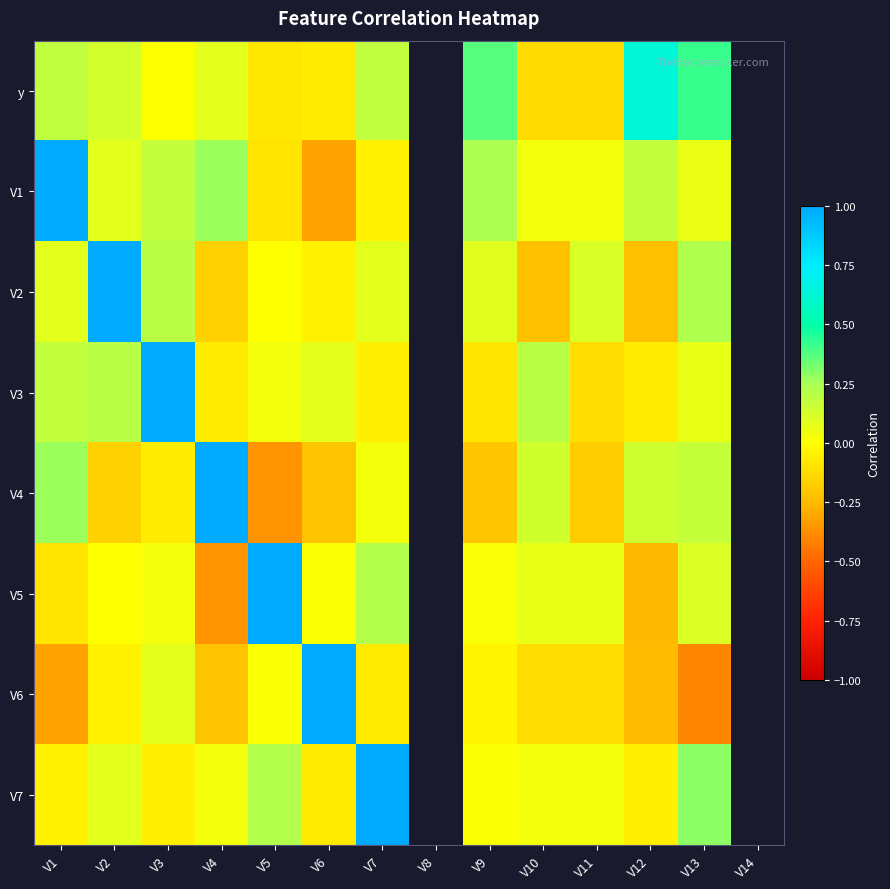

At how many categories does at least one series exceed 0?

12